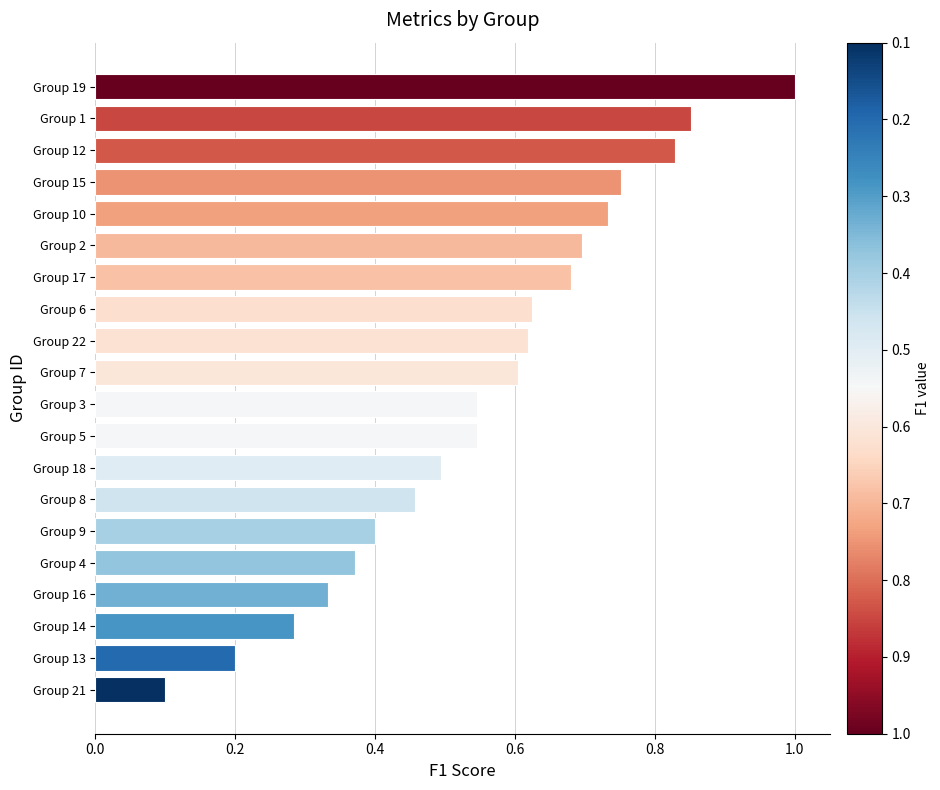

What is the change in value from Group 6 to Group 4?

-0.3